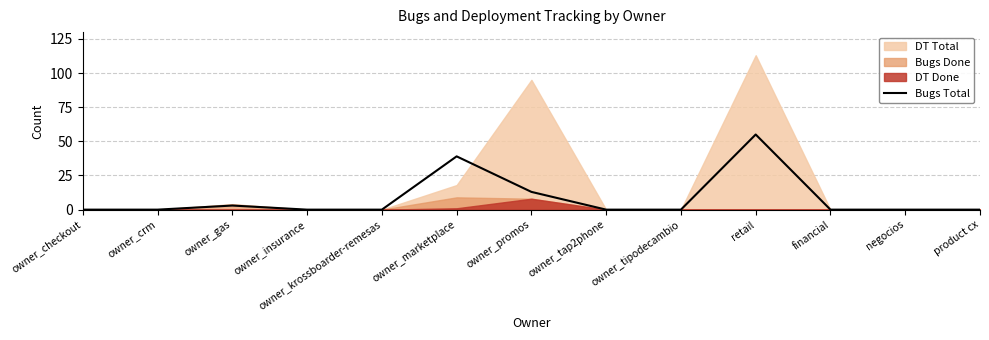

What is the highest value of the Bugs Total series?

55